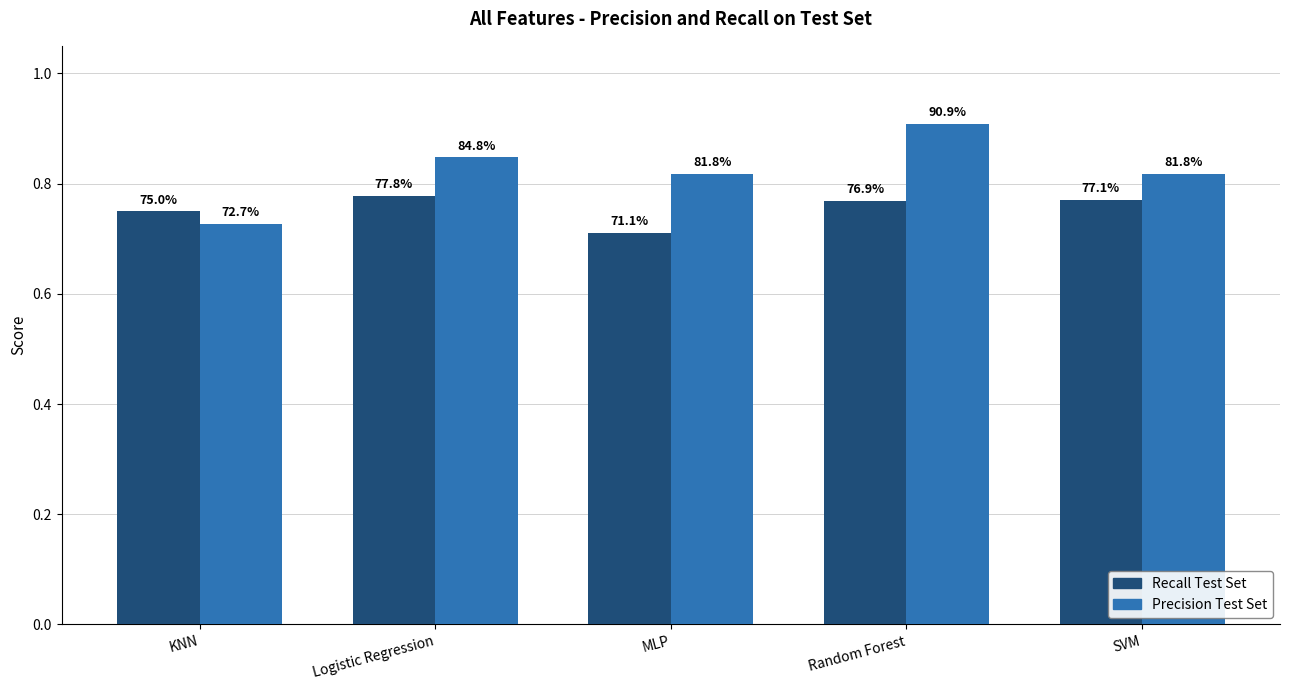

What is the label of the 4th bar from the left?

Random Forest